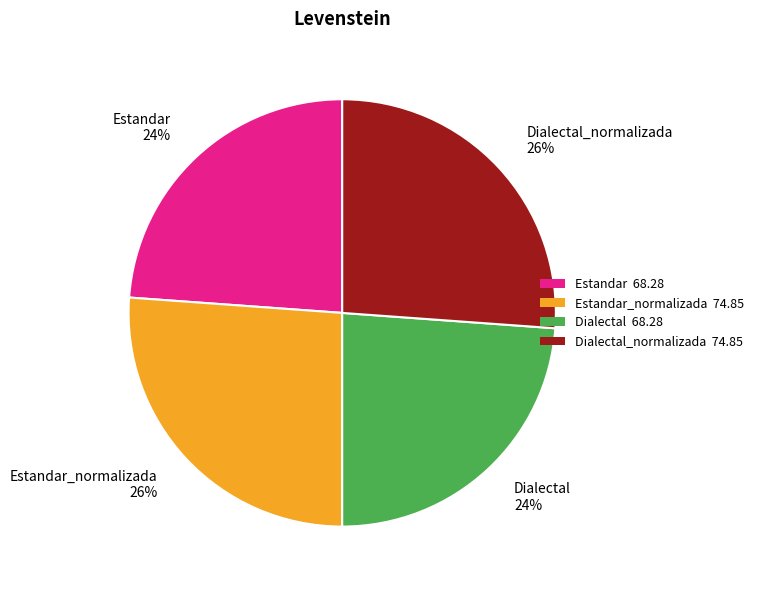

Is it true that Estandar is 24% of the pie?

True